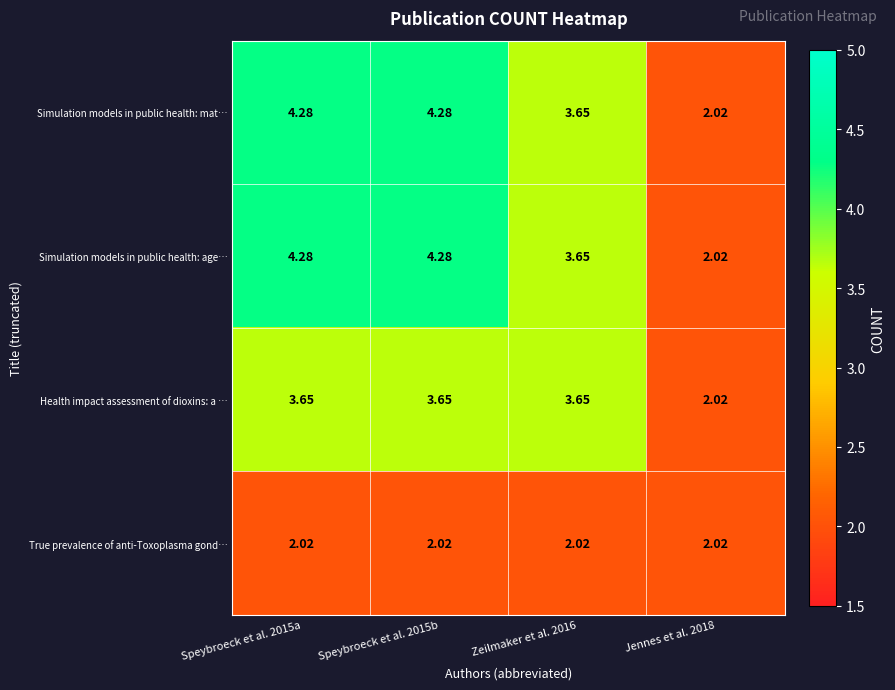

Between Zeilmaker et al. 2016 and Jennes et al. 2018, which is larger?

Zeilmaker et al. 2016